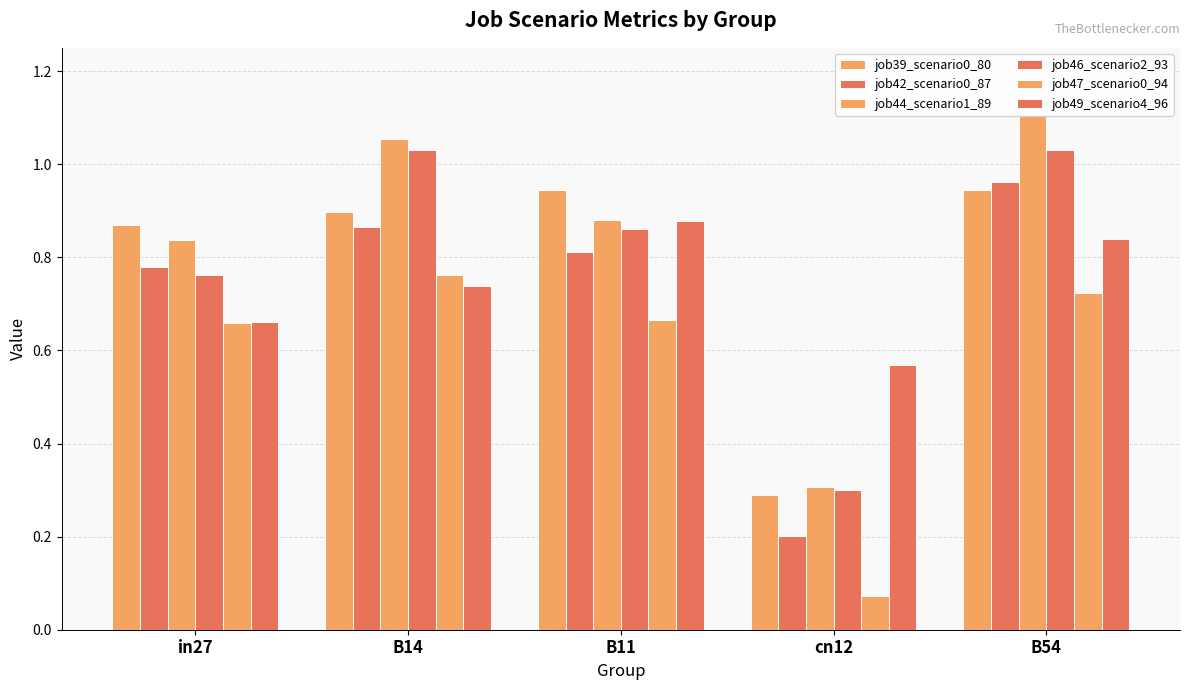

At which label is job46_scenario2_93 closest to 0?

cn12